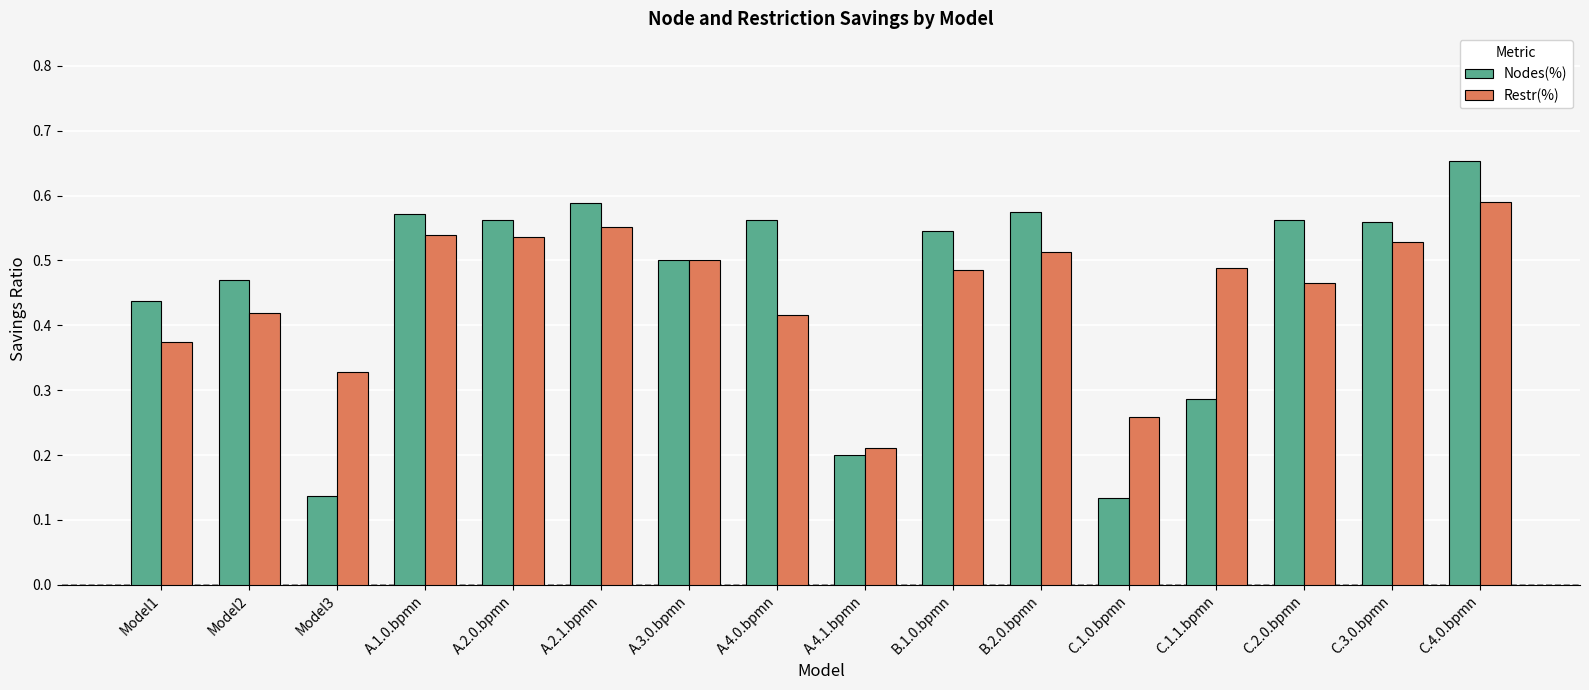

Which series changed the most between A.4.0.bpmn and C.1.0.bpmn?

Nodes(%)